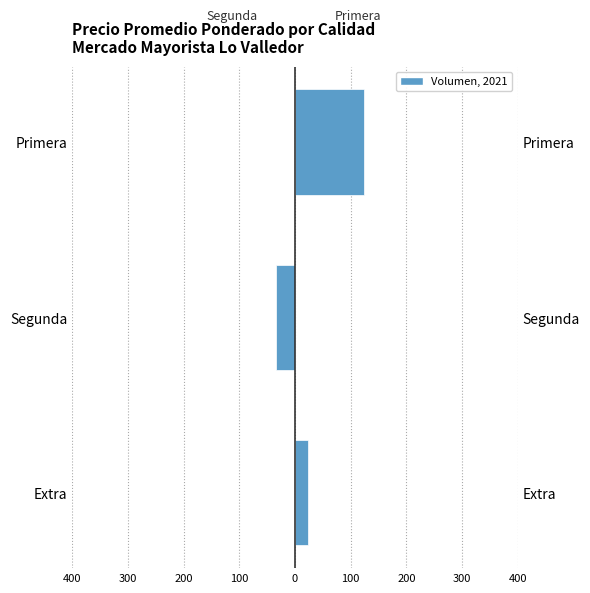

Is the value of Primera / Extra at Extra greater than the value of Segunda at Primera?

Yes